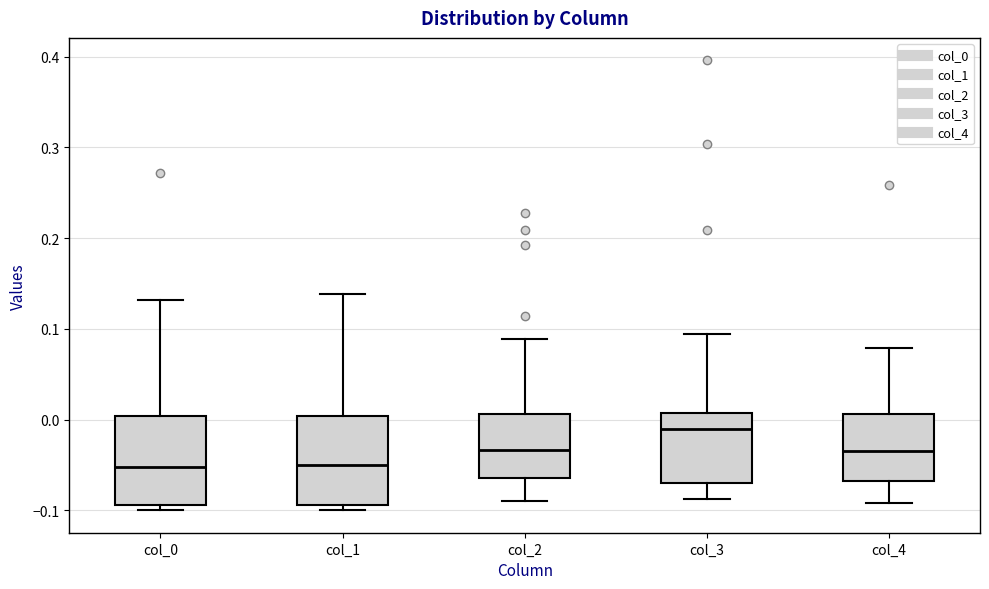

Reading left to right, read every box against the y-axis: the position of its median line, the range the box covers, and the ends of its whiskers. The values are not printed on the chart, so give them approximately, as read against the axis.

col_0: median -0.05, box -0.09 to 0.00, whiskers -0.10 to 0.13
col_1: median -0.05, box -0.09 to 0.00, whiskers -0.10 to 0.14
col_2: median -0.03, box -0.06 to 0.01, whiskers -0.09 to 0.09
col_3: median -0.01, box -0.07 to 0.01, whiskers -0.09 to 0.09
col_4: median -0.03, box -0.07 to 0.01, whiskers -0.09 to 0.08